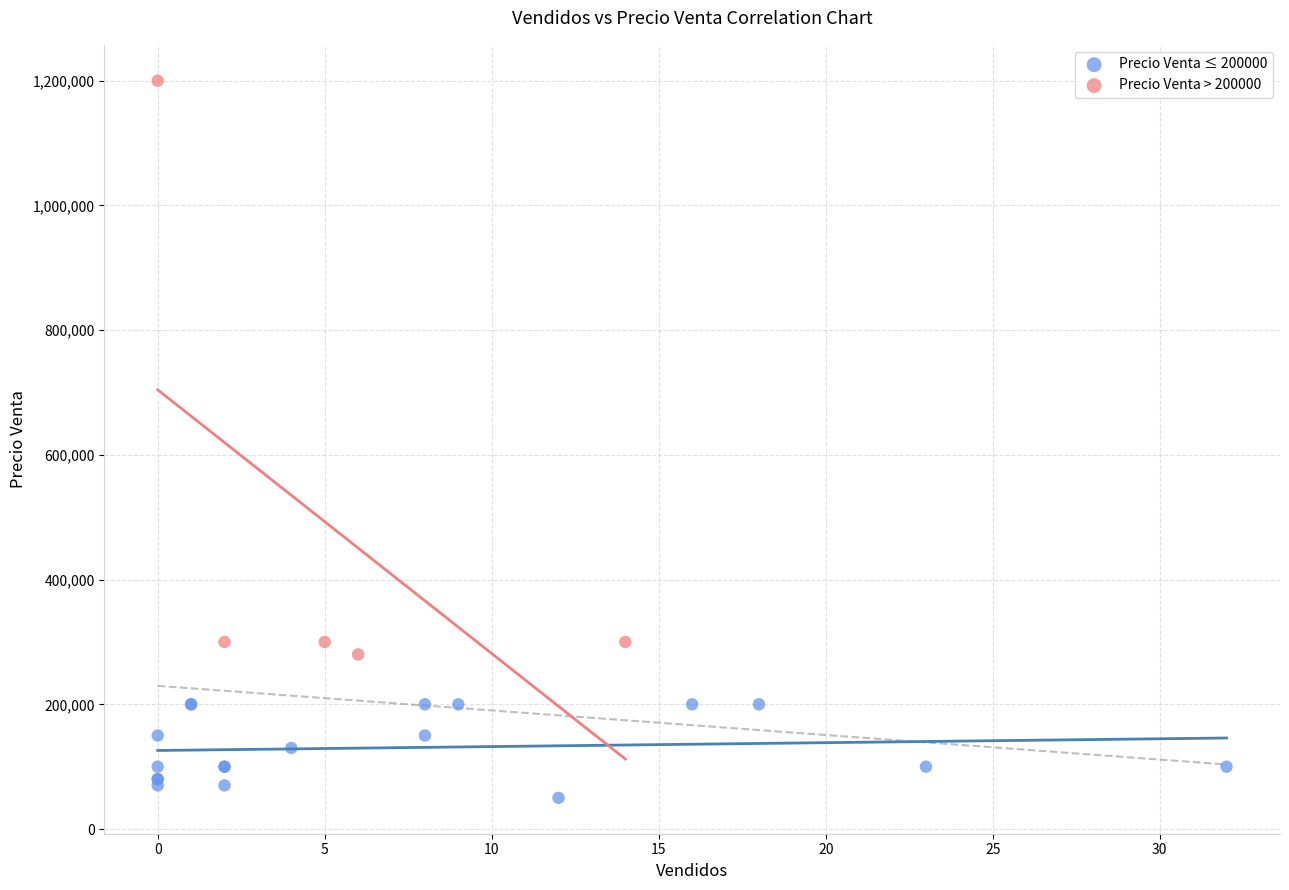

Which series reaches the minimum Y coordinate?

Precio Venta ≤ 200000